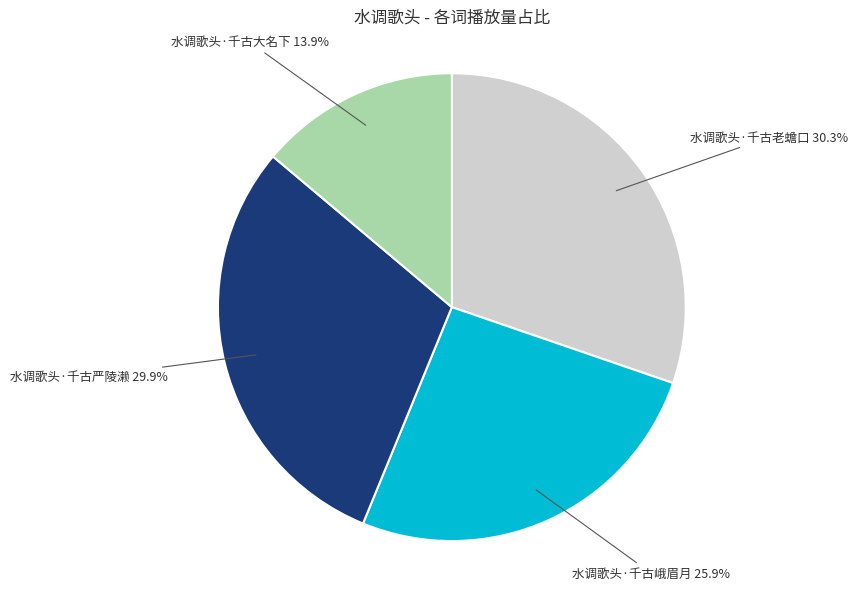

What percentage is the 水调歌头·千古严陵濑 slice, to the nearest percent?

30%